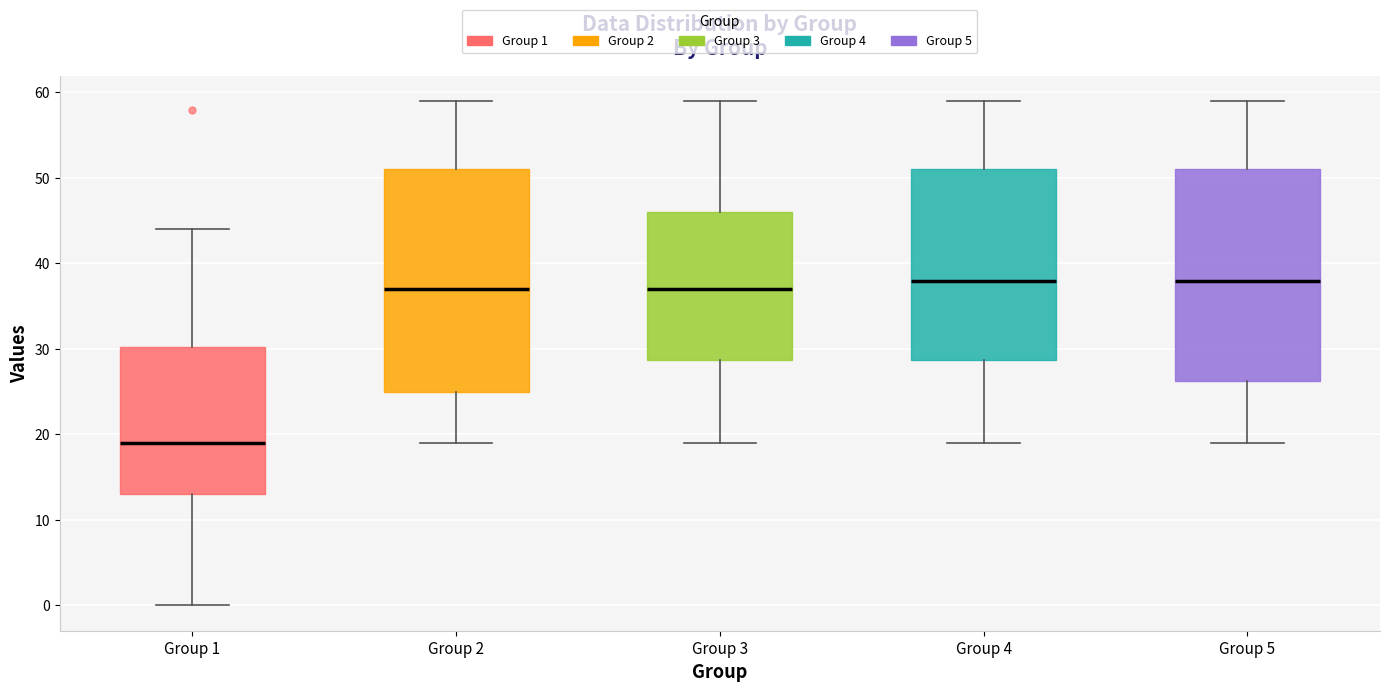

Reading left to right, transcribe this box plot: for each box, give where its median line is, the range the box spans, and where its two whiskers end, as read against the y-axis. The values are not printed on the chart, so give them approximately, as read against the axis.

Group 1: median 19, box 13 to 30, whiskers 0 to 44
Group 2: median 37, box 25 to 51, whiskers 19 to 59
Group 3: median 37, box 29 to 46, whiskers 19 to 59
Group 4: median 38, box 29 to 51, whiskers 19 to 59
Group 5: median 38, box 26 to 51, whiskers 19 to 59